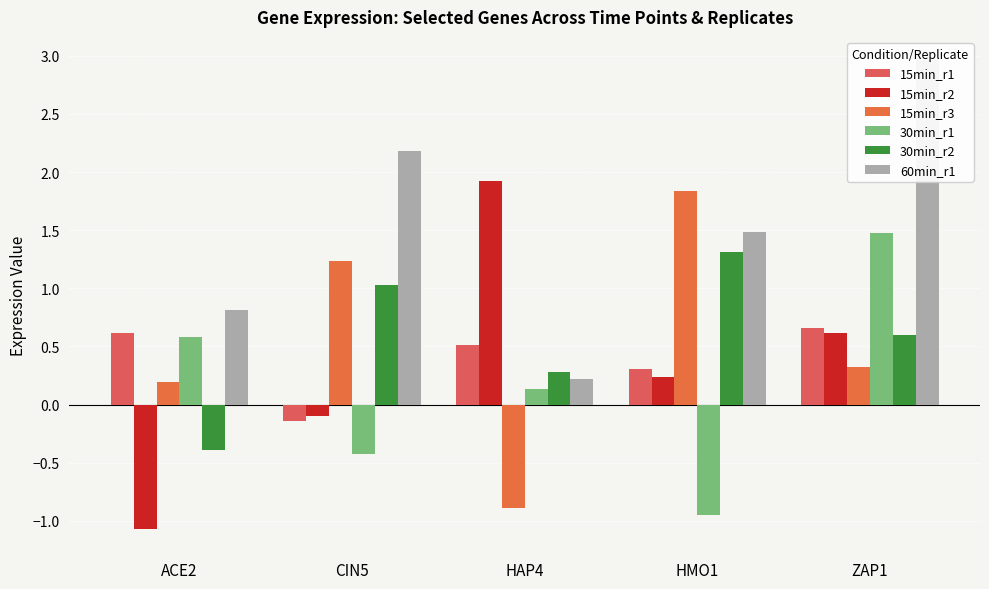

Which series has the largest range (max minus min)?

15min_r2